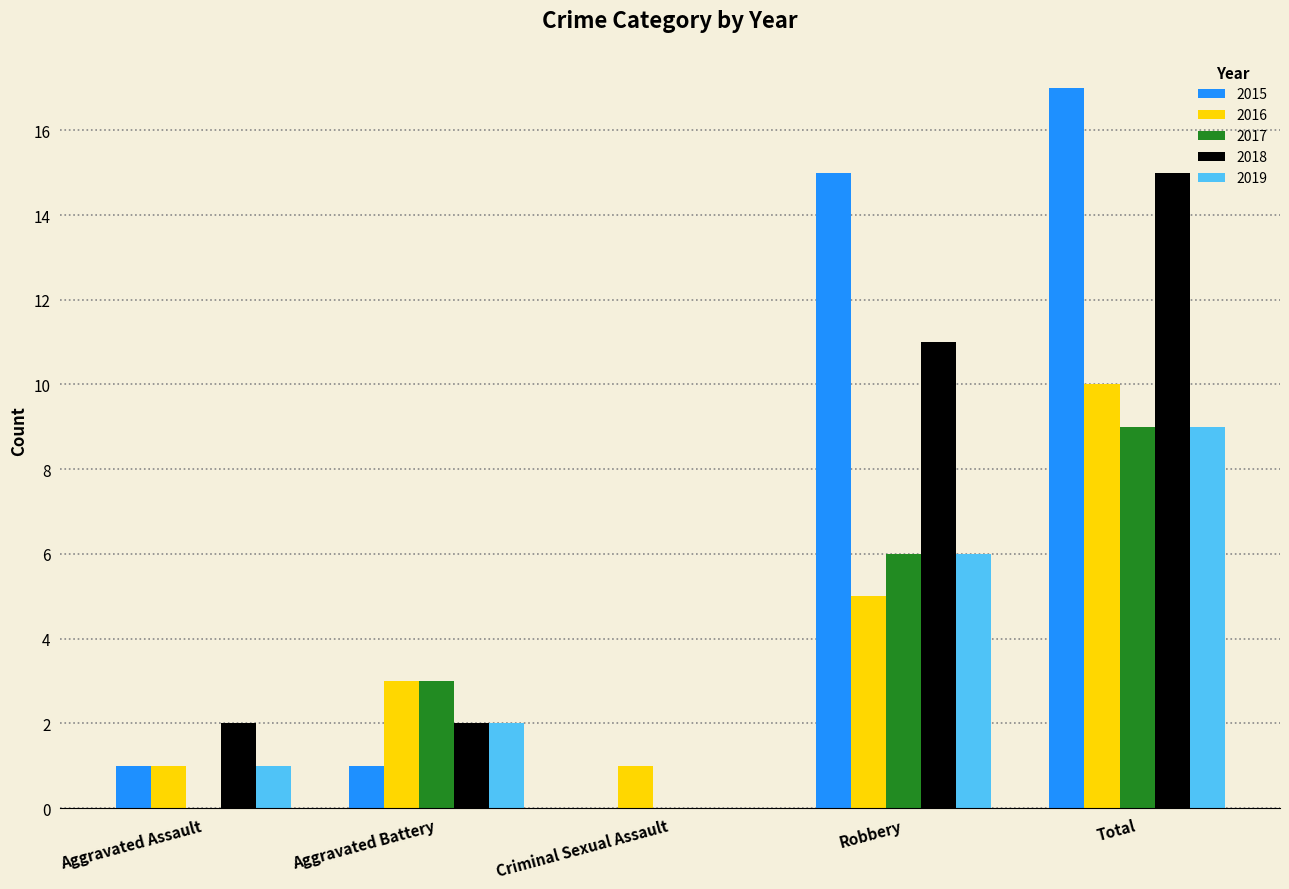

What is the maximum value shown in the chart?

17